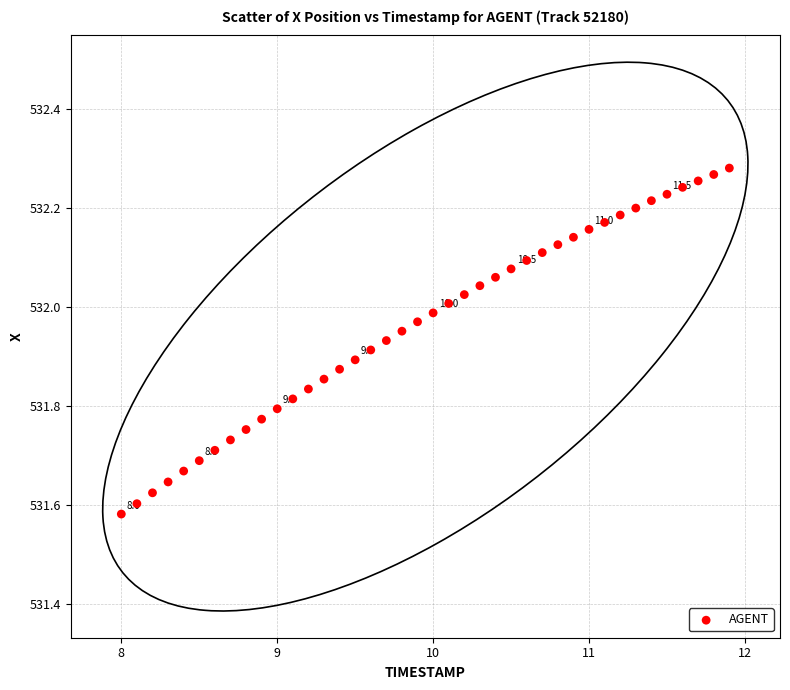

What is the range of Y values (max minus min)?

0.7